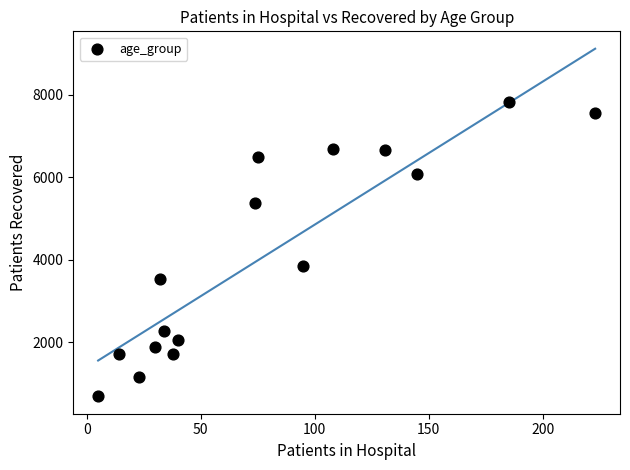

What is the range of X values (max minus min)?

218